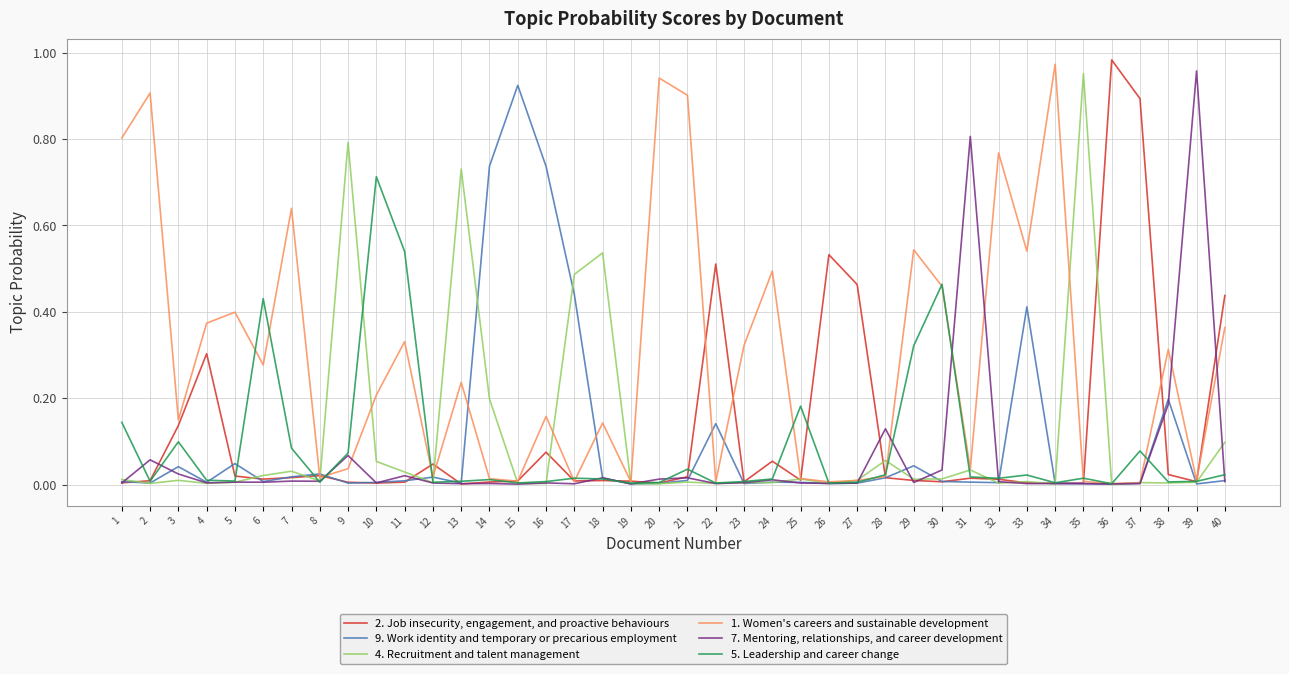

Which series has the largest total across all categories?

1. Women's careers and sustainable development